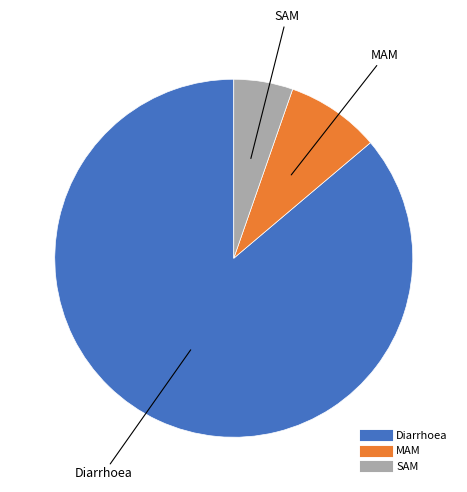

The MAM slice represents 22% of the pie. True or false?

False